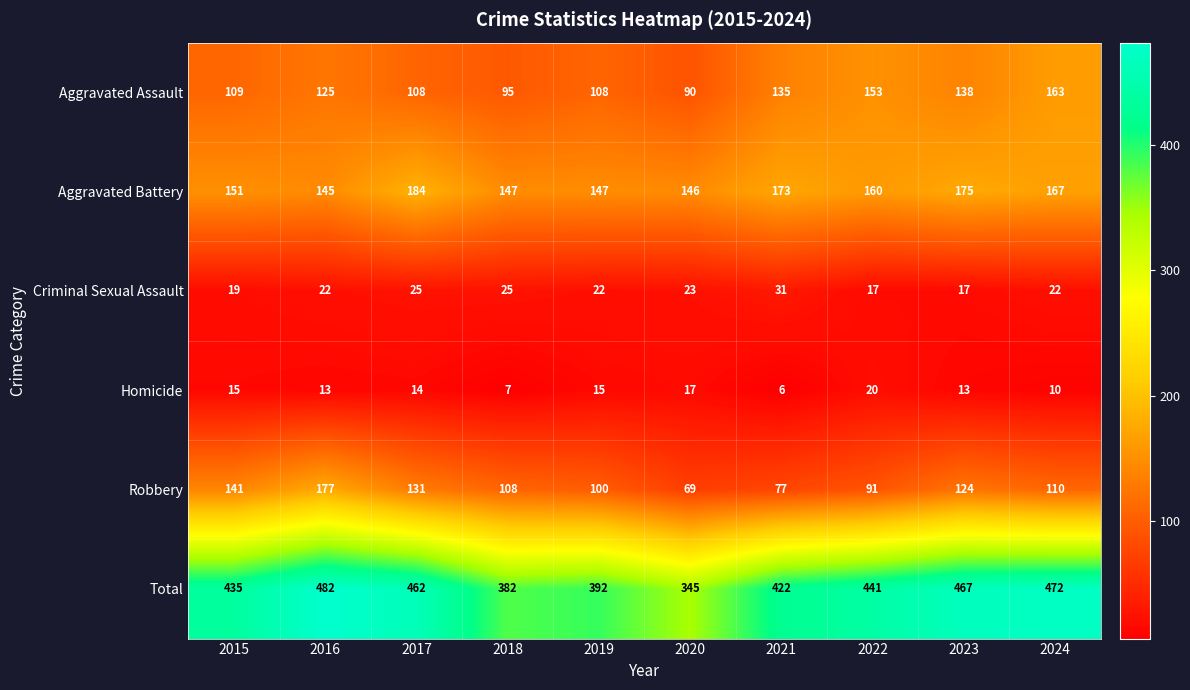

Is the value of Aggravated Assault at 2018 greater than the value of Criminal Sexual Assault at 2021?

Yes